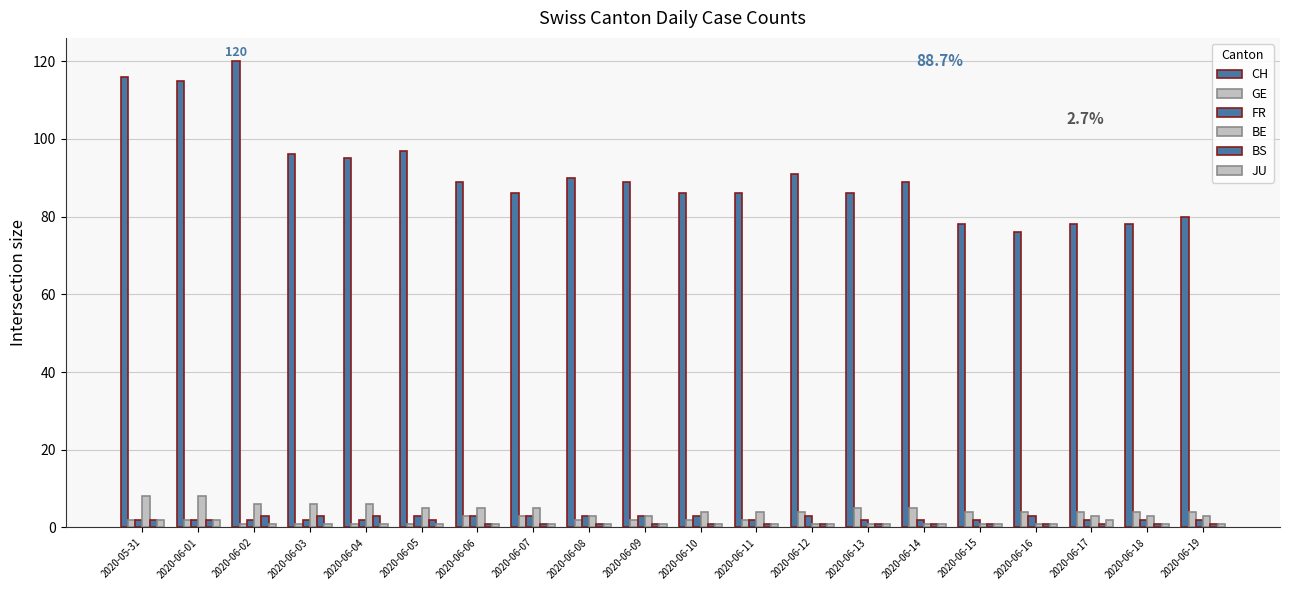

The value of FR at 2020-06-09 is 1. True or false?

False